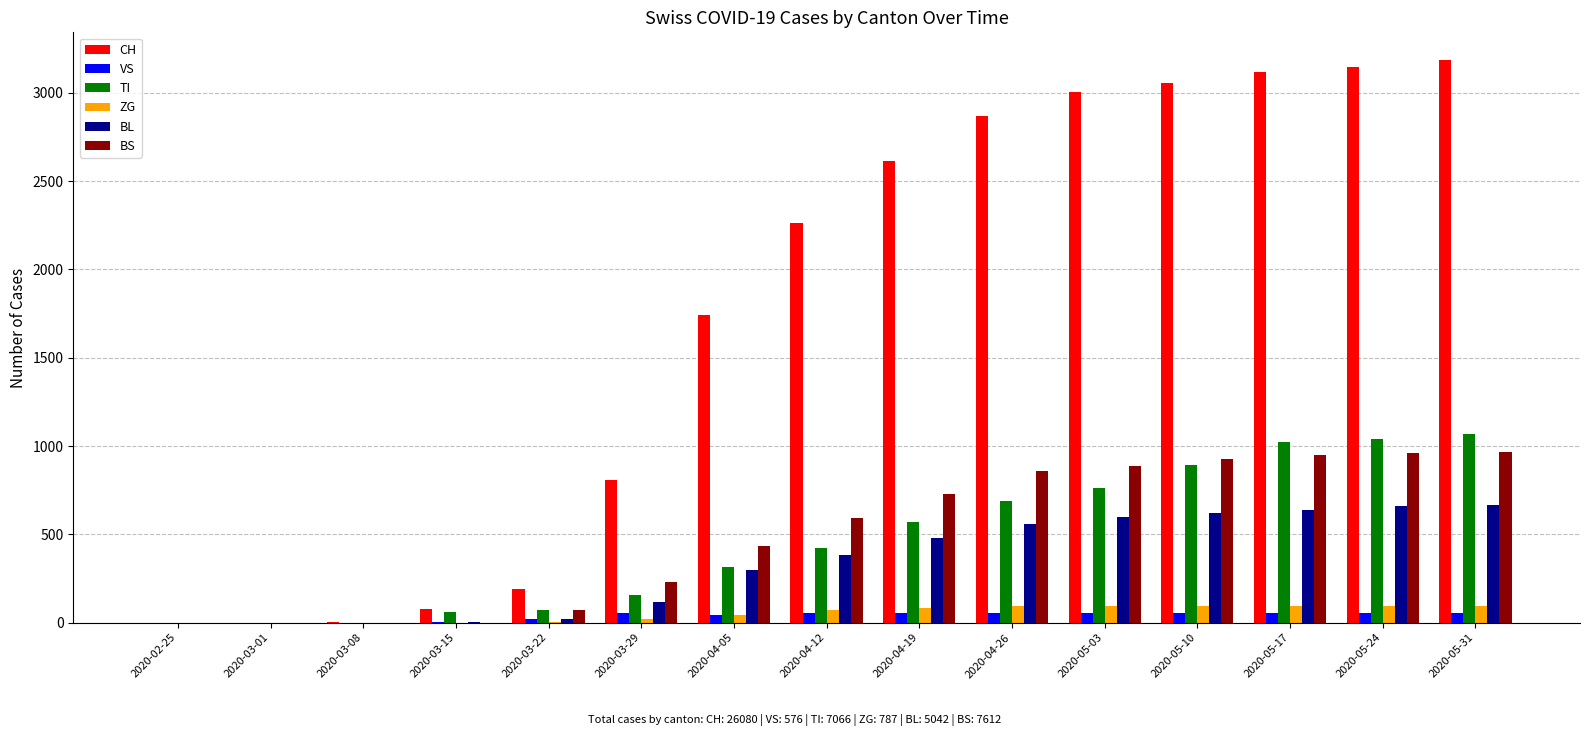

Which series has the largest total across all categories?

CH